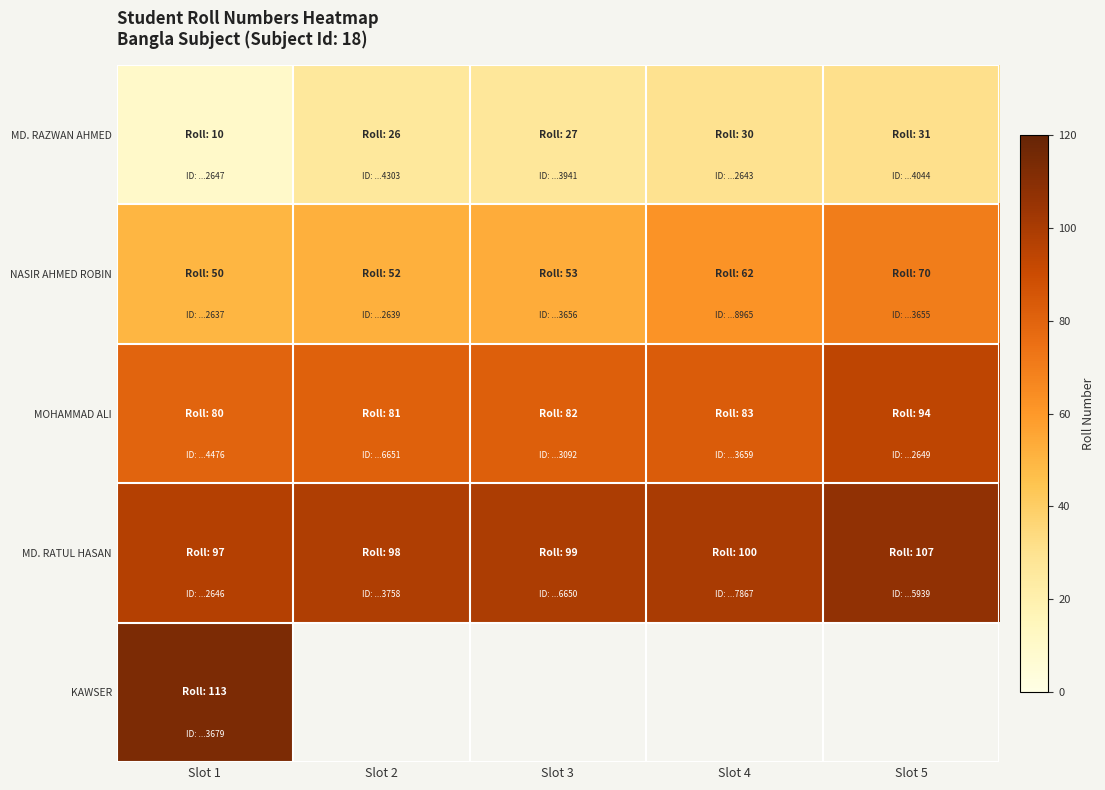

Rank the series by their average value, from lowest to highest.

MD. RAZWAN AHMED, NASIR AHMED ROBIN, MOHAMMAD ALI, MD. RATUL HASAN, KAWSER